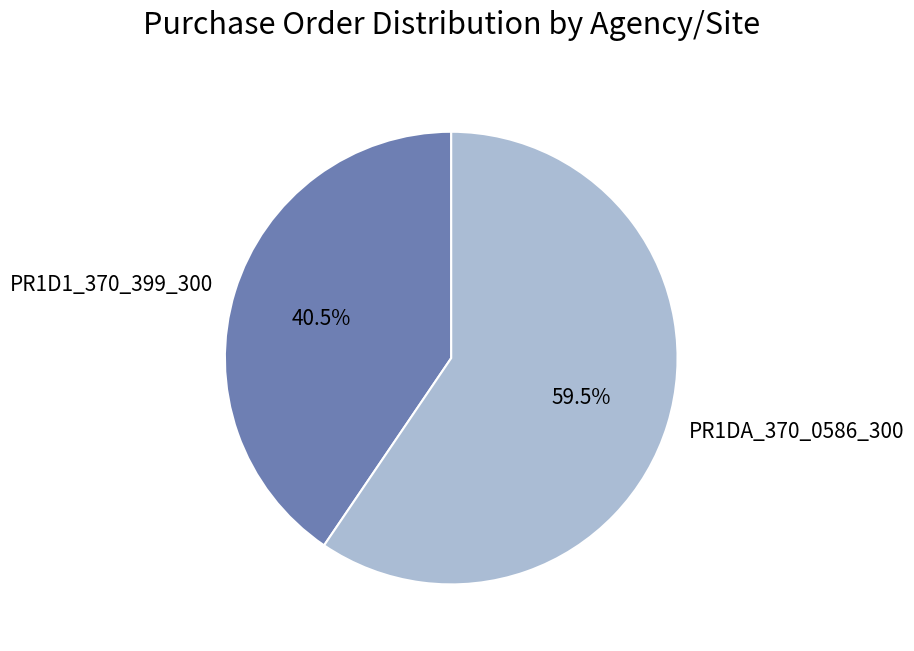

Does any single category account for the majority?

Yes